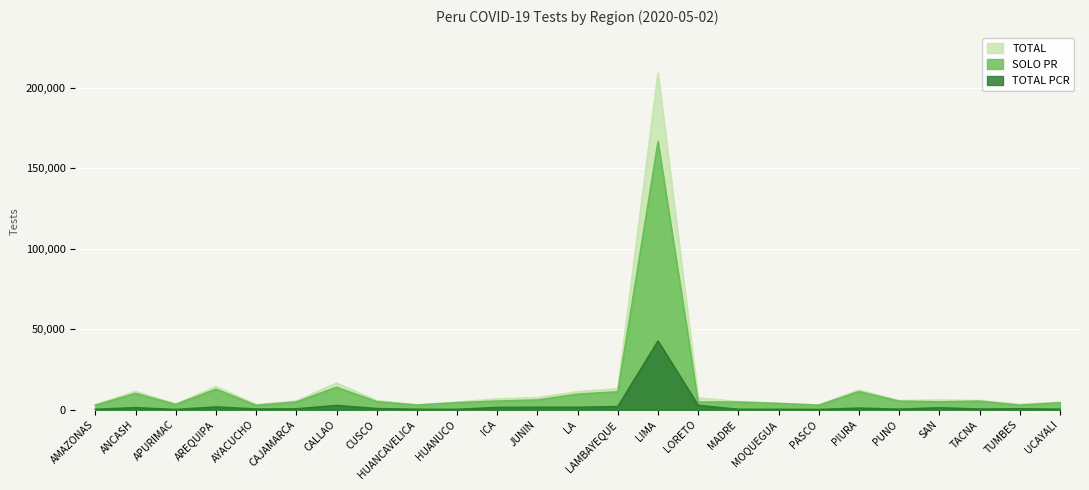

What is the approximate value of TOTAL at MADRE?

4970